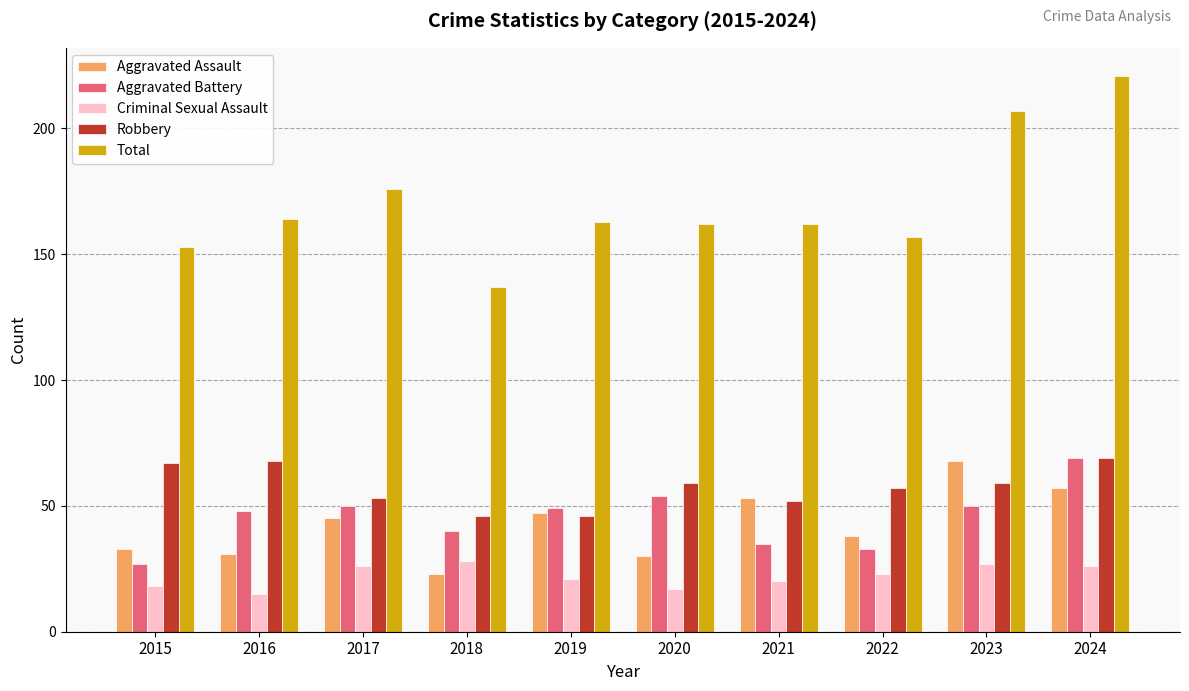

What is the difference between the maximum and minimum values in the Aggravated Assault series?

45